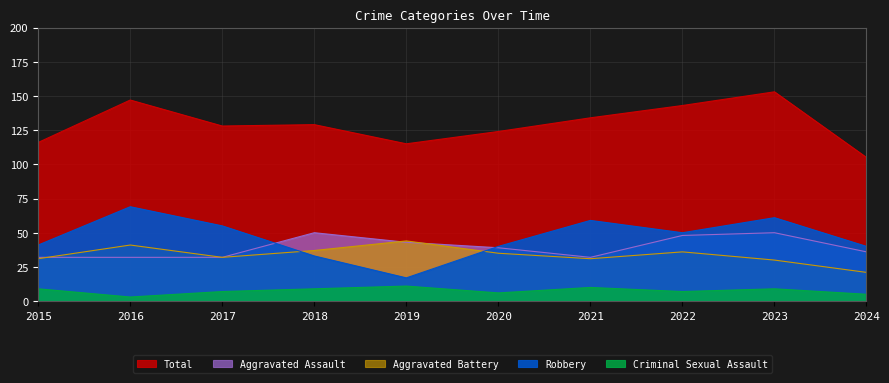

Read the Total value at 2023.

153